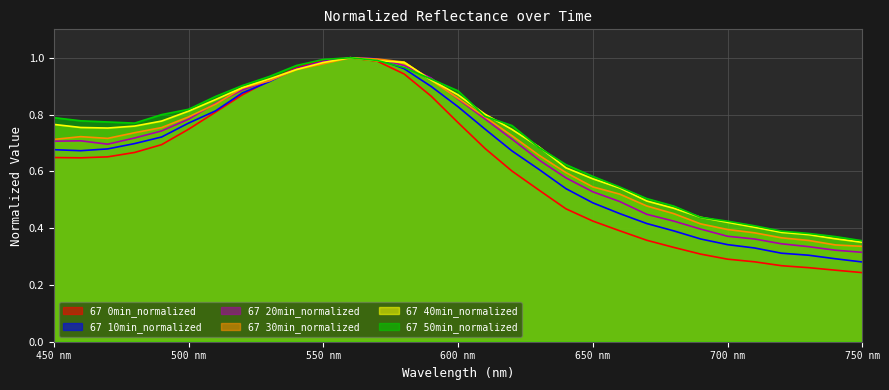

At 680, list the series in order from largest to smallest.

67 50min_normalized, 67 40min_normalized, 67 30min_normalized, 67 20min_normalized, 67 10min_normalized, 67 0min_normalized